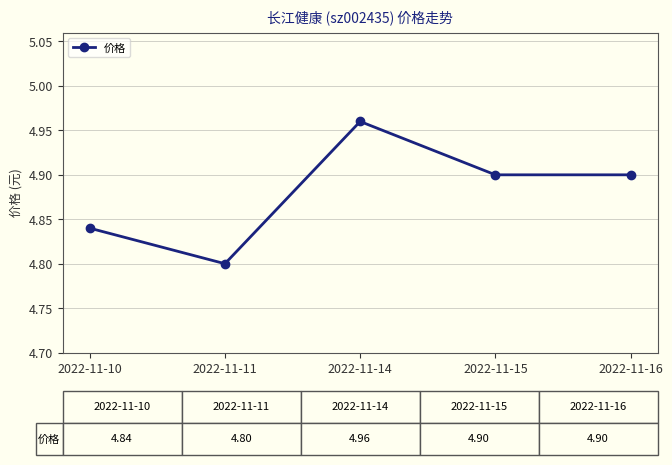

Is this an area chart (filled region under the line)?

No